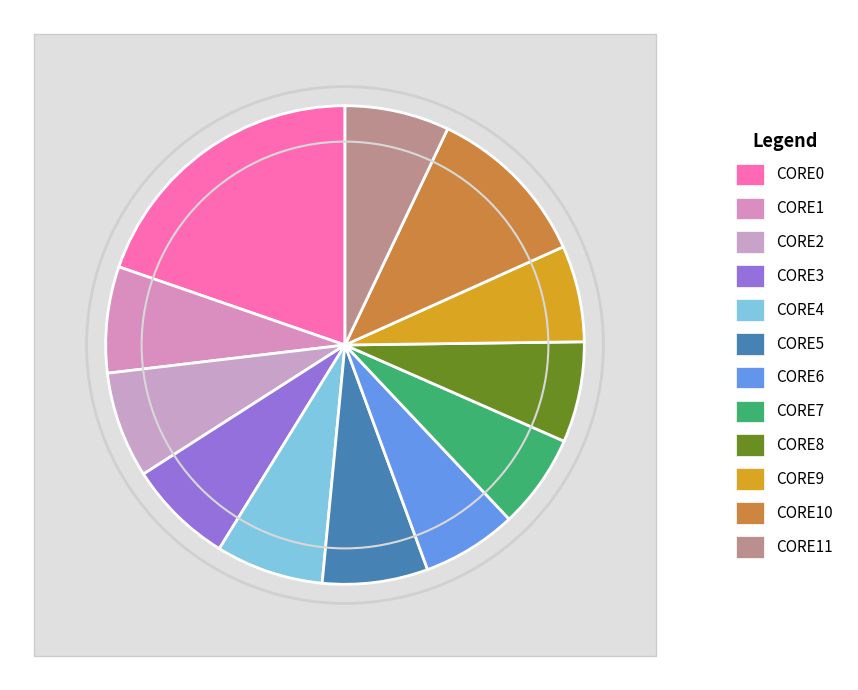

How many slices are in this pie chart?

12